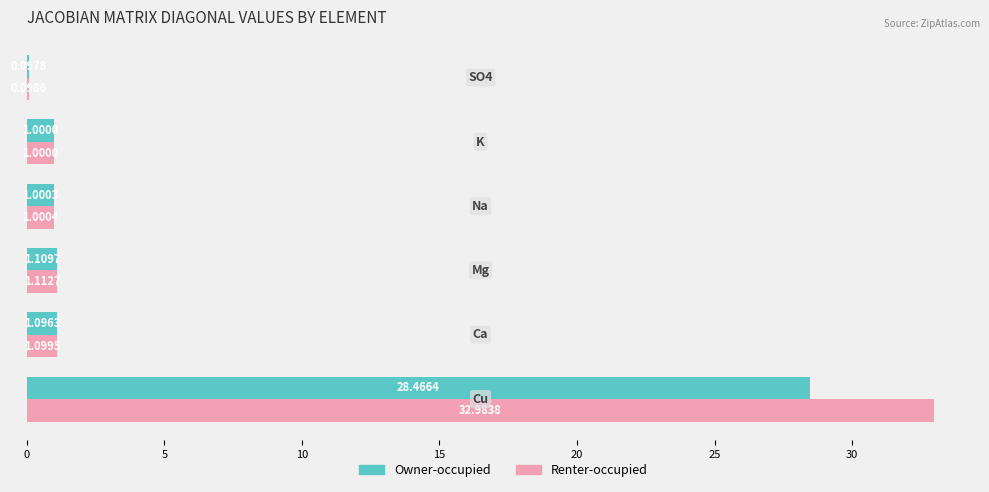

Which series has the largest total across all categories?

Renter-occupied